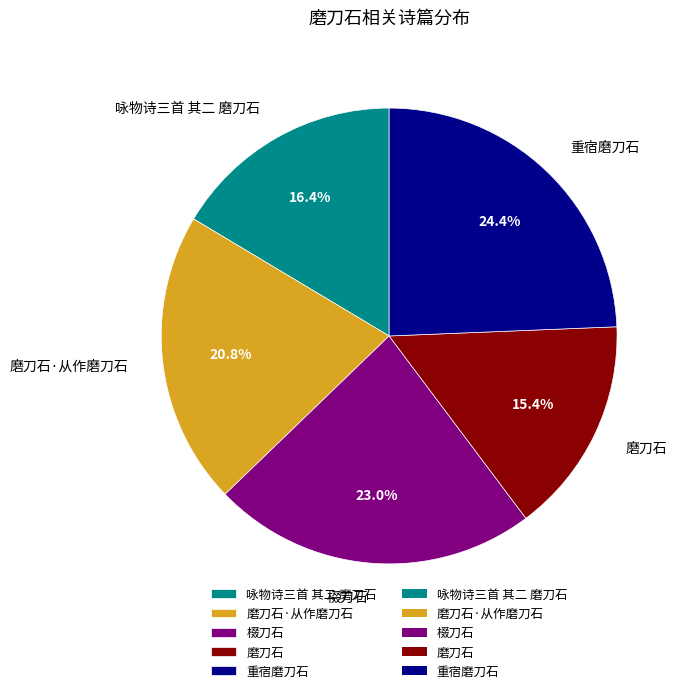

Between 磨刀石·从作磨刀石 and 咏物诗三首 其二 磨刀石, which is larger?

磨刀石·从作磨刀石